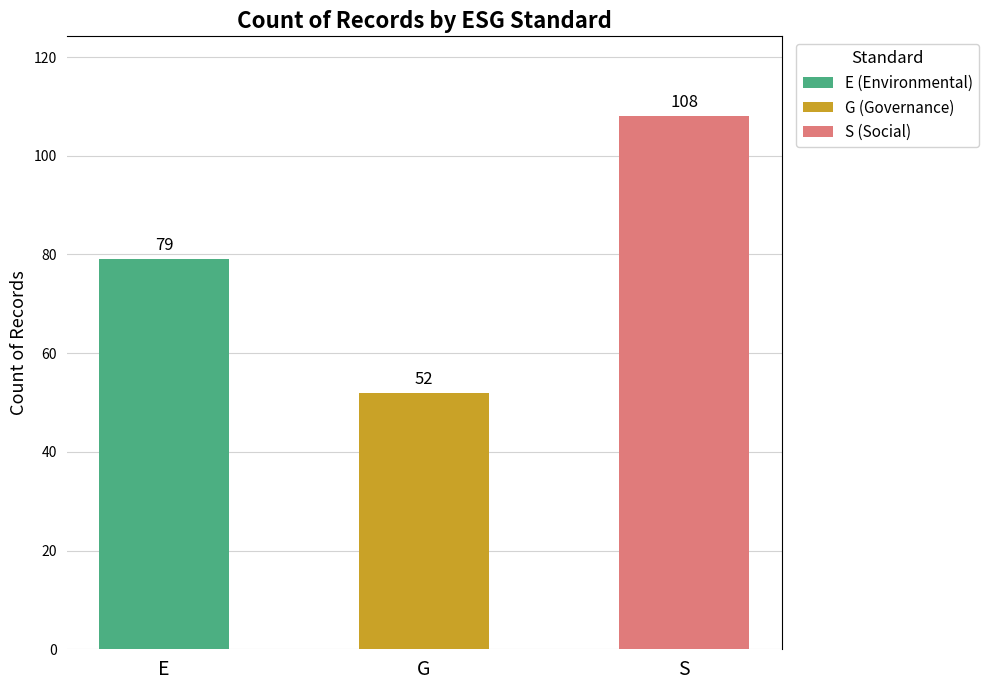

How many bars are there in total?

3